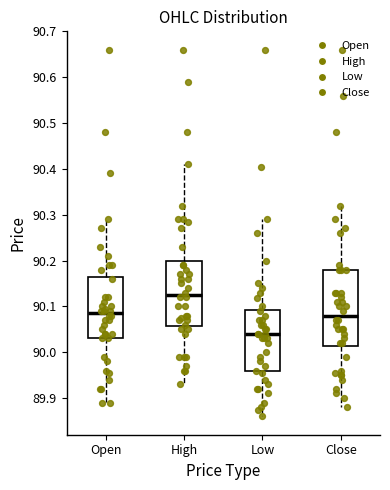

Which box is the tallest, from its lower edge to its upper edge?

Close